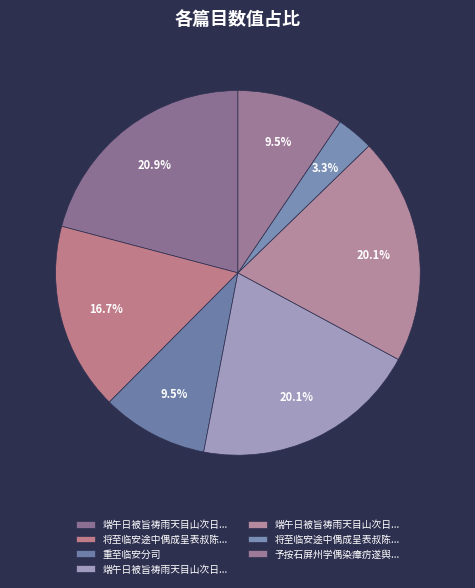

Rank the categories by value from lowest to highest.

将至临安途中偶成呈表叔陈给事去非, 重至临安分司, 予按石屏州学偶染瘴疠遂舆至临安公馆药之稍愈因集唐人之句聊以自遣云, 将至临安途中偶成呈表叔陈给事去非, 端午日被旨祷雨天目山次日至临安县道中 其一, 端午日被旨祷雨天目山次日至临安县道中 其二, 端午日被旨祷雨天目山次日至临安县道中